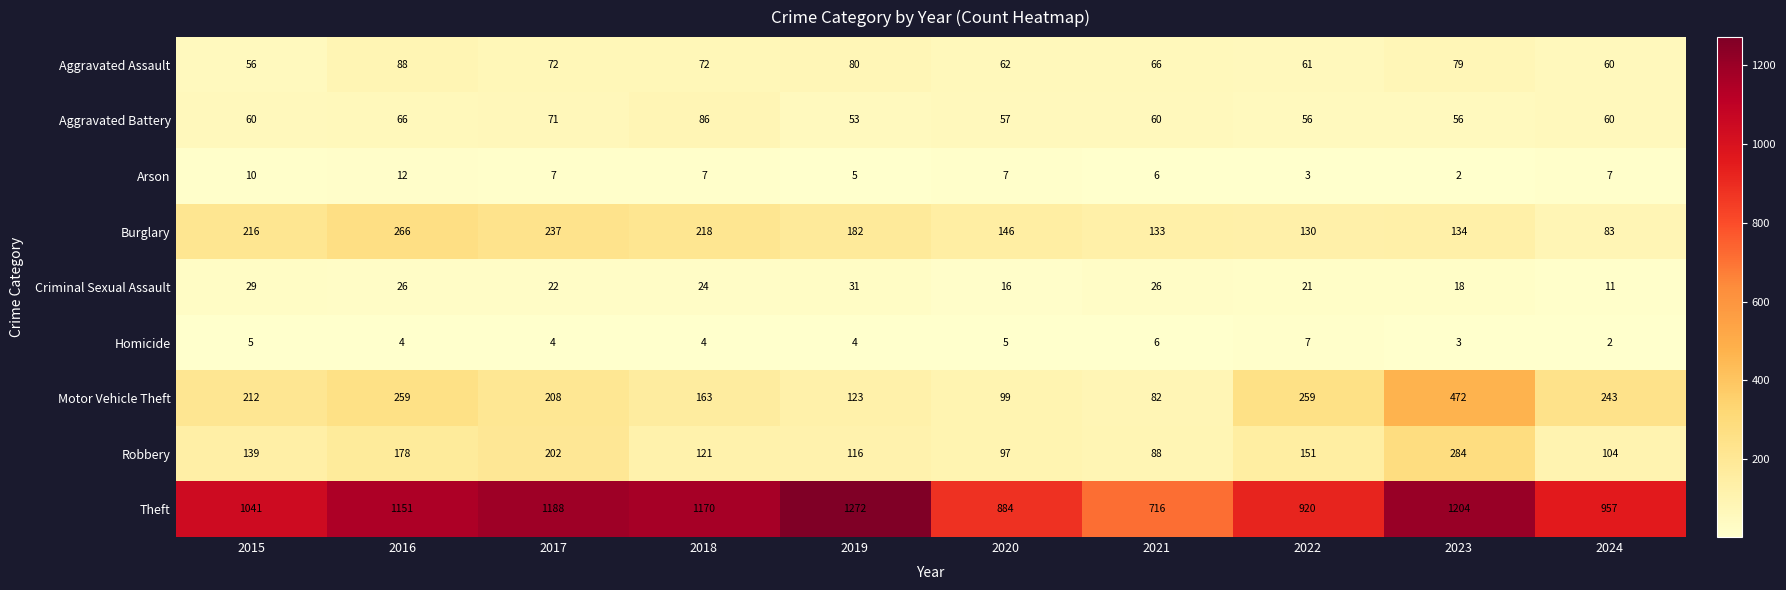

The value of Aggravated Assault at 2017 is 72. True or false?

True